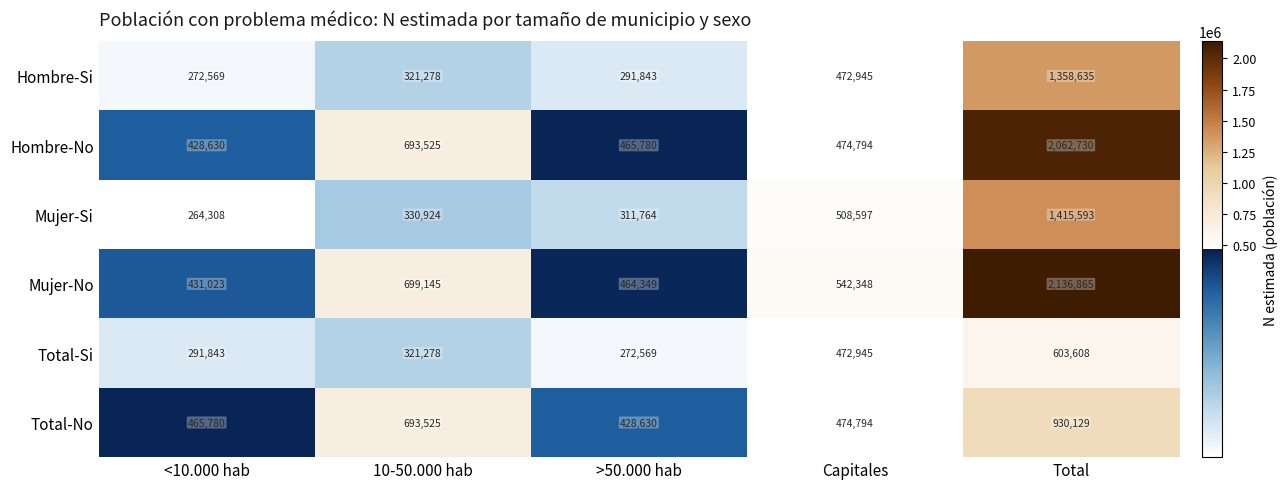

List the labels in order of Hombre-No value, smallest first.

<10.000 hab, >50.000 hab, Capitales, 10-50.000 hab, Total